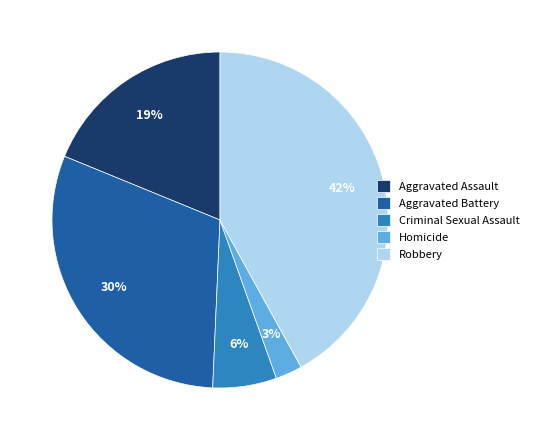

What percentage is the Criminal Sexual Assault slice, to the nearest percent?

6%